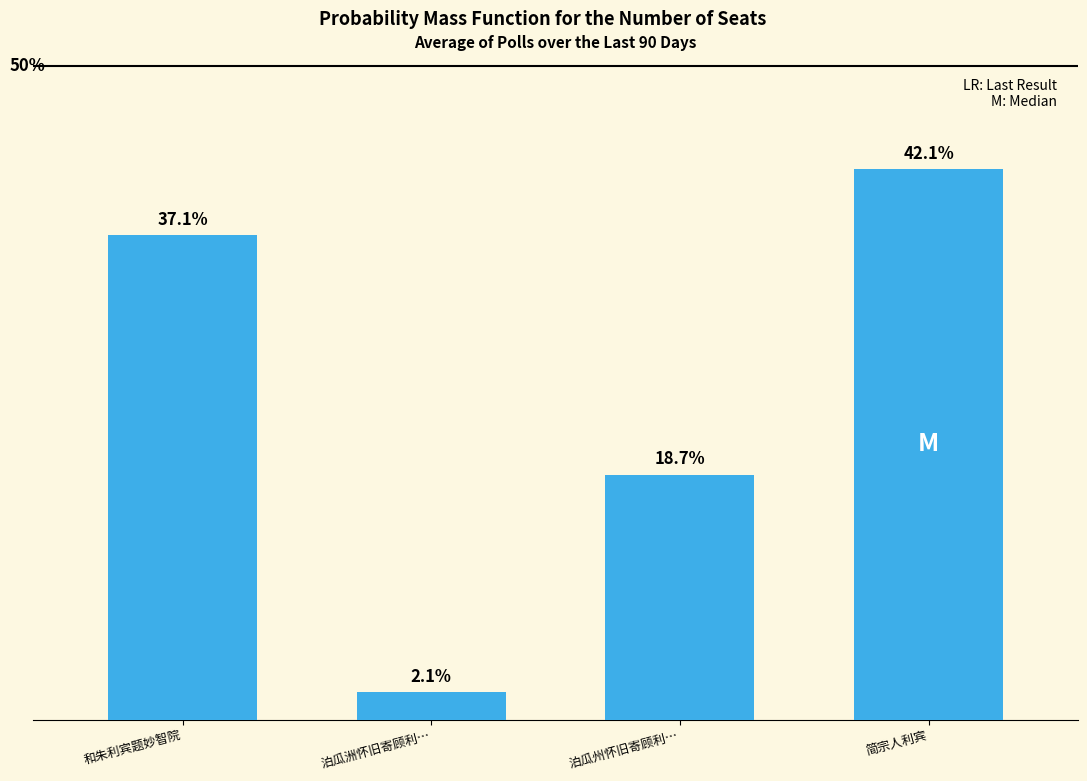

Where is the data nearest to the value 22?

泊瓜州怀旧寄顾利…